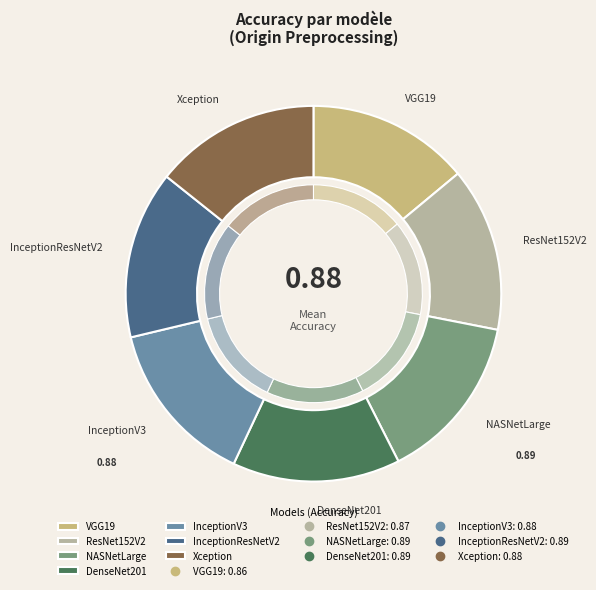

Which slice is the largest?

NASNetLarge